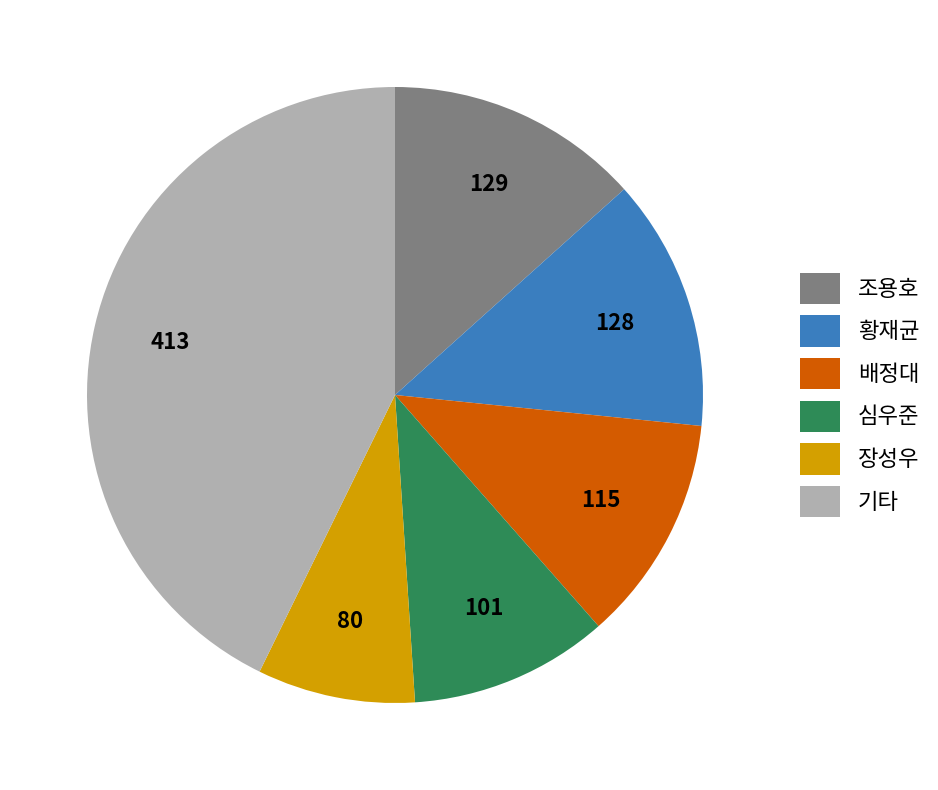

Is the sum of 배정대 and 조용호 greater than half?

No